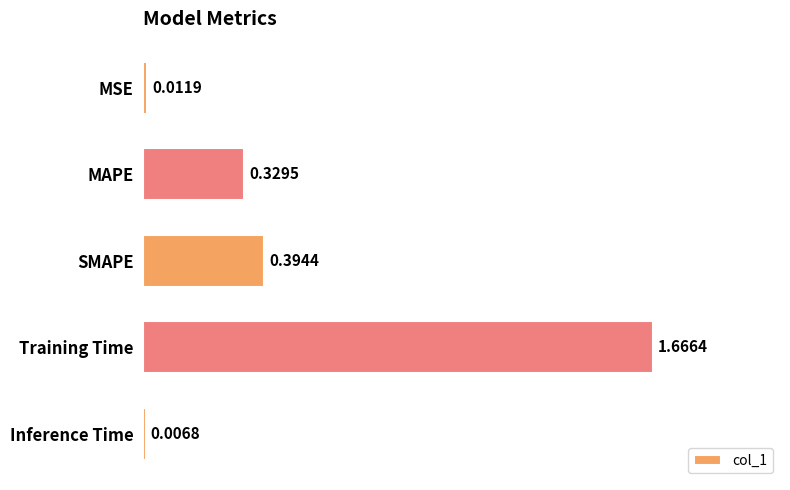

List the labels in order of value, largest first.

Training Time, SMAPE, MAPE, MSE, Inference Time